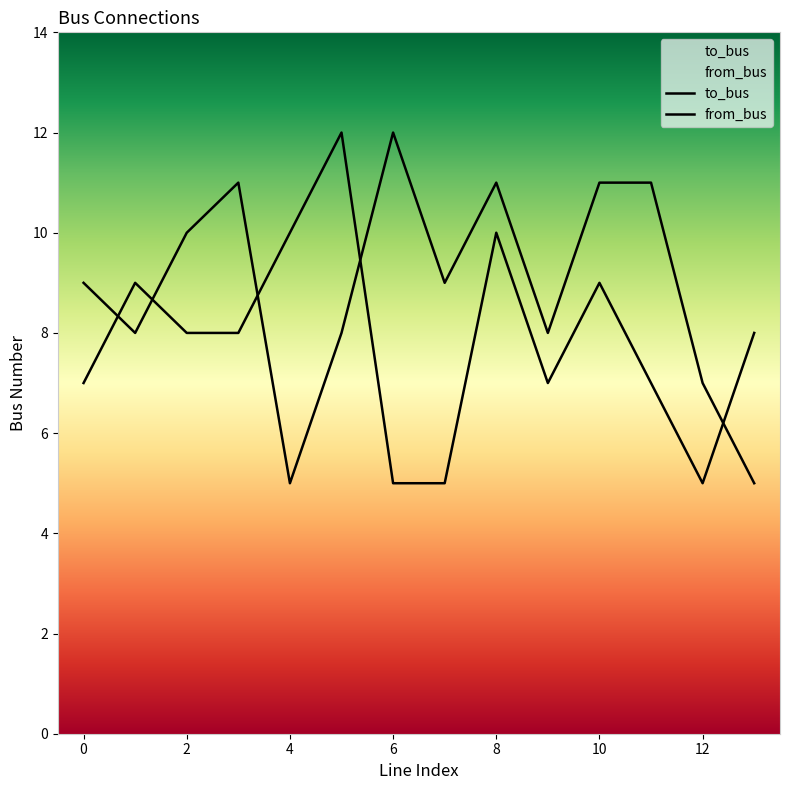

What are all the series names shown in the legend?

to_bus, from_bus